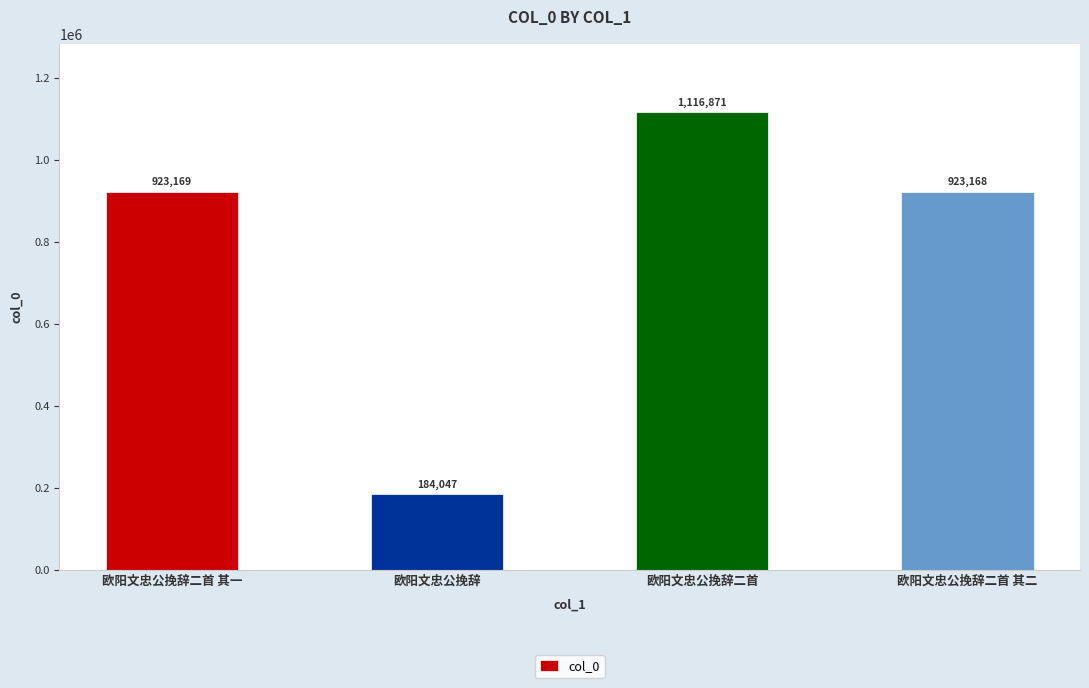

What is the maximum value shown in the chart?

1116871